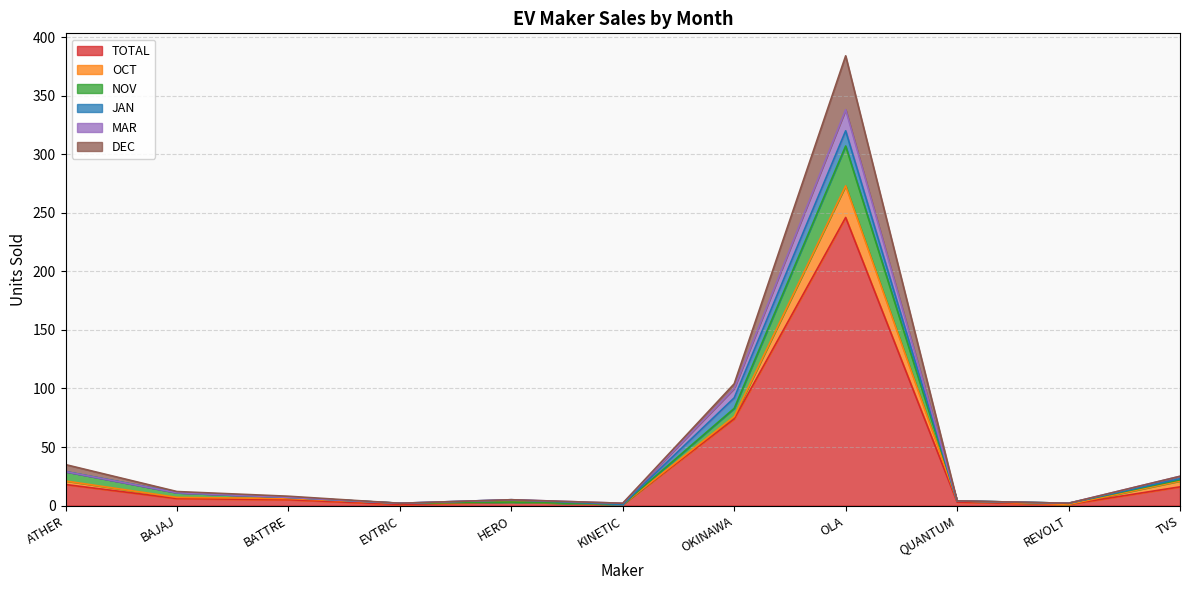

At how many categories does at least one series exceed 304?

1